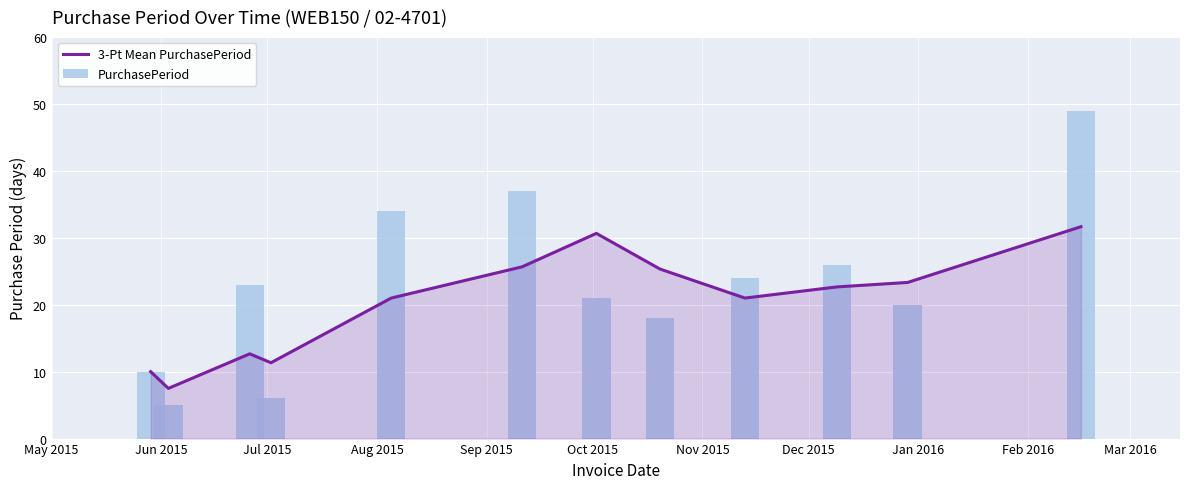

How many data points in PurchasePeriod are less than 23?

6